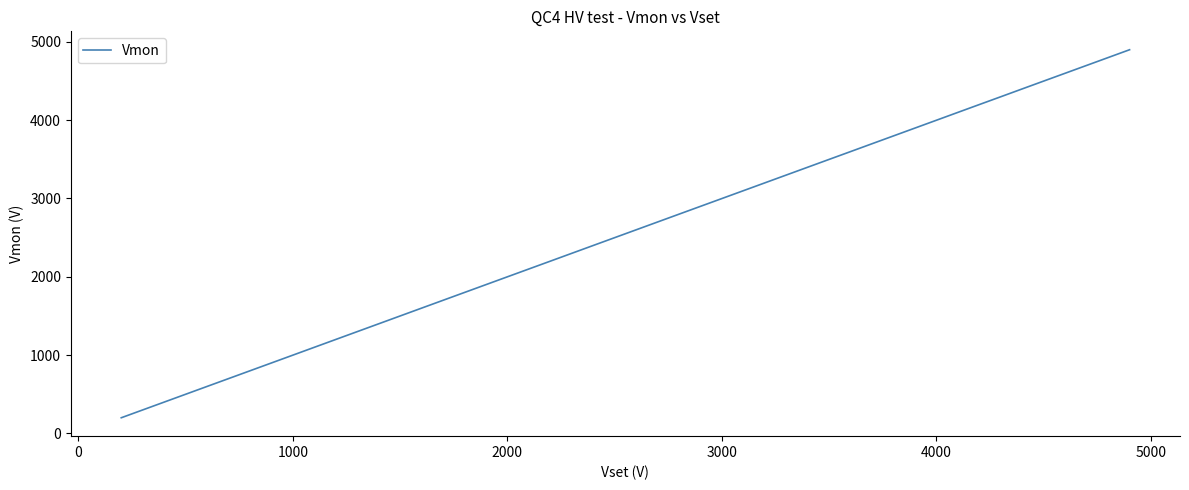

What is the smallest value displayed?

199.4